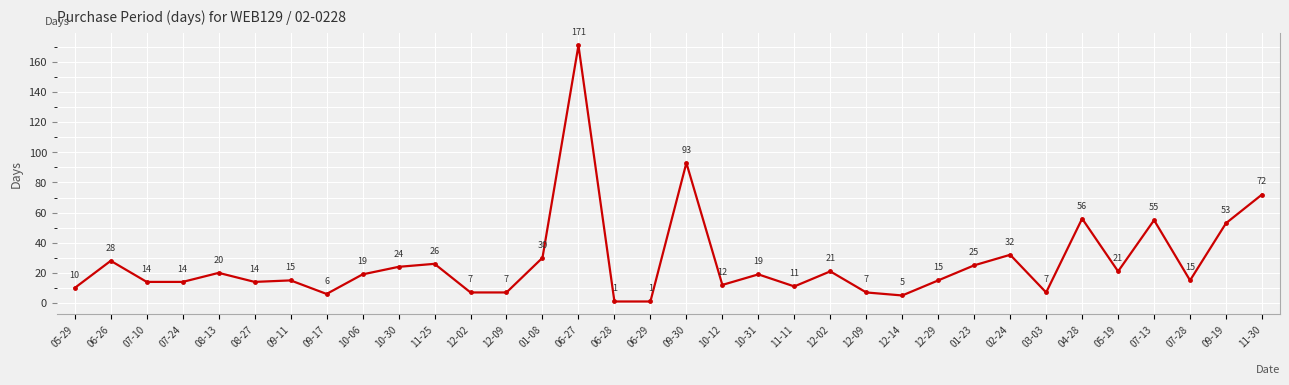

At which category does the chart reach its minimum across all series?

06-28